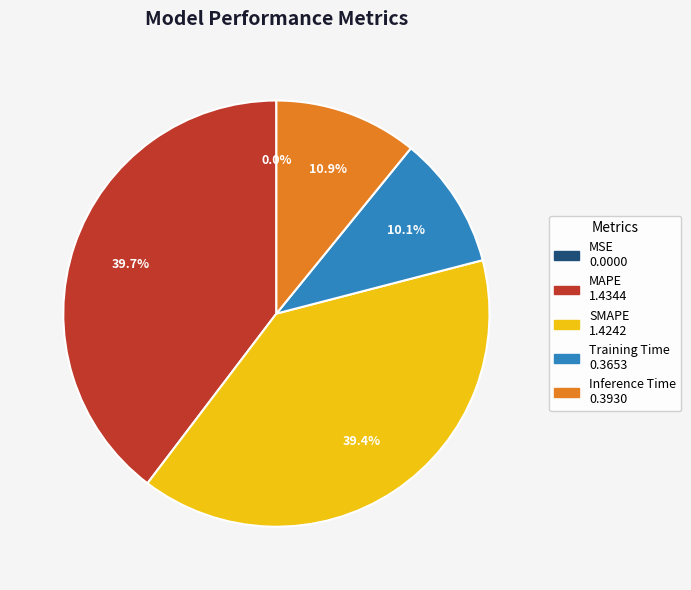

Is there a majority slice in this chart?

No